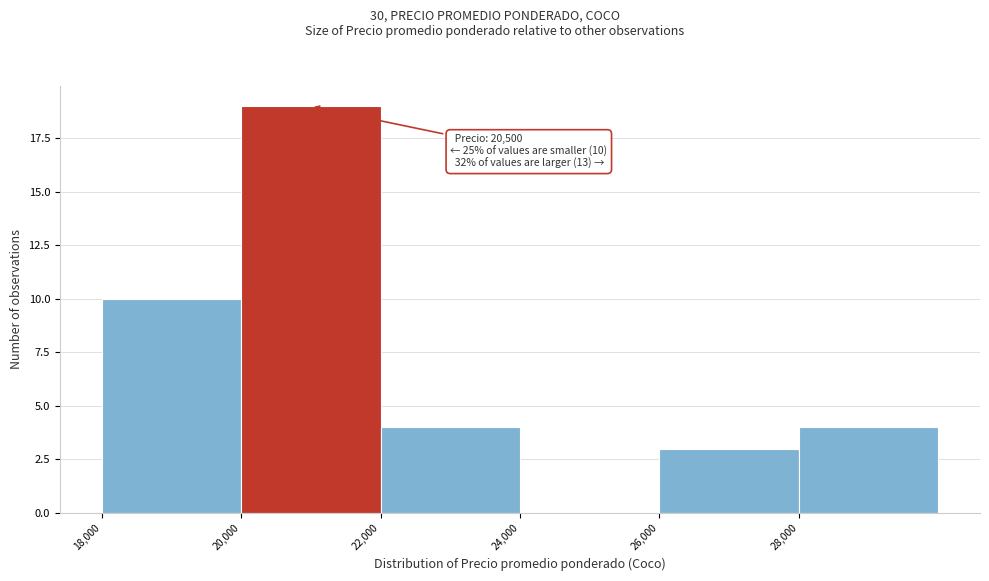

Which range on the x-axis has the tallest bar?

20000 to 22000